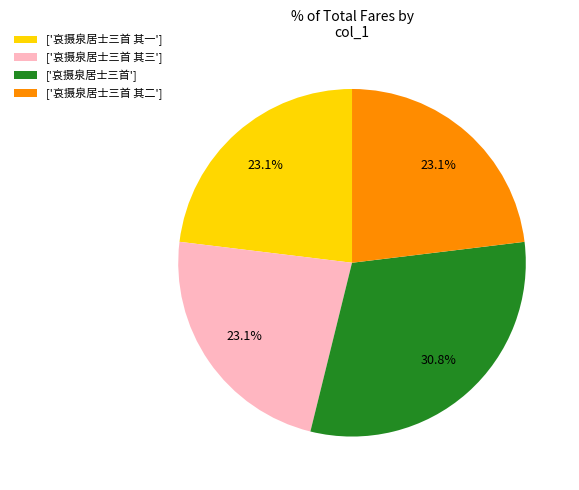

Count the number of slices in the pie.

4